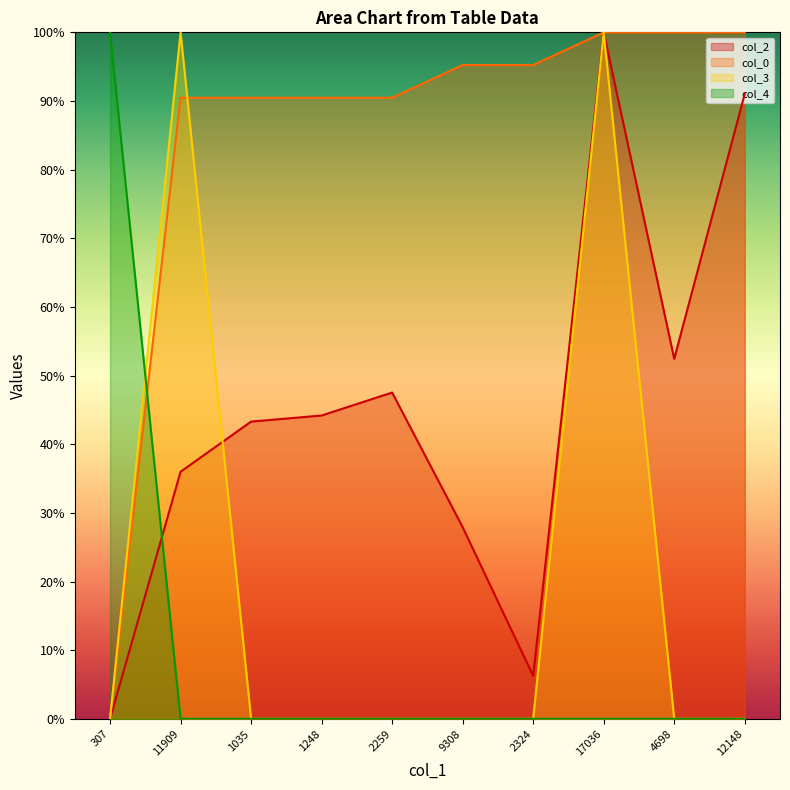

Does the chart display data point markers on the line(s)?

No